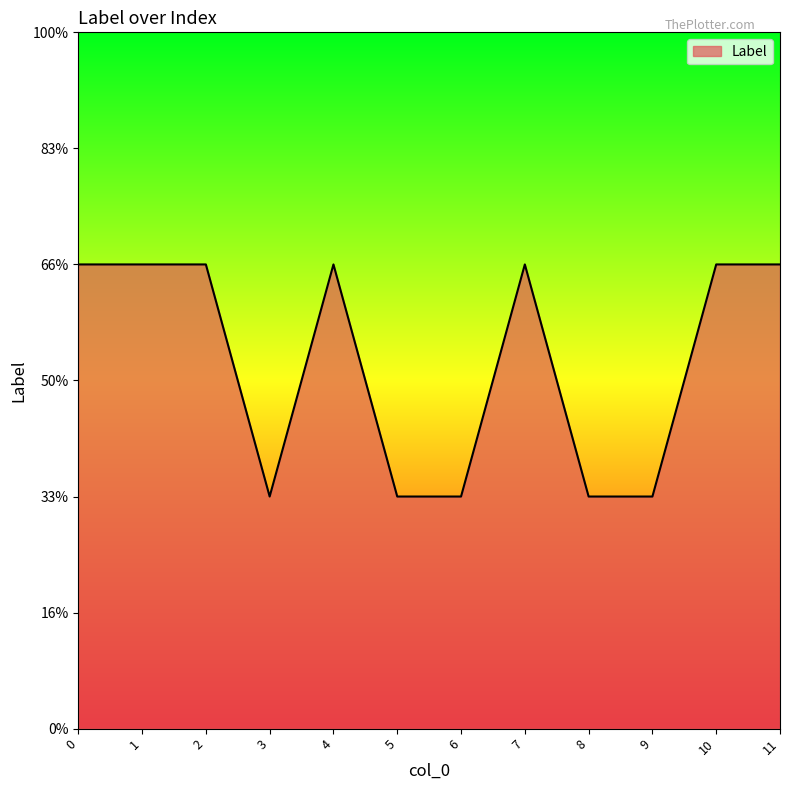

At which label is the value closest to 1?

3